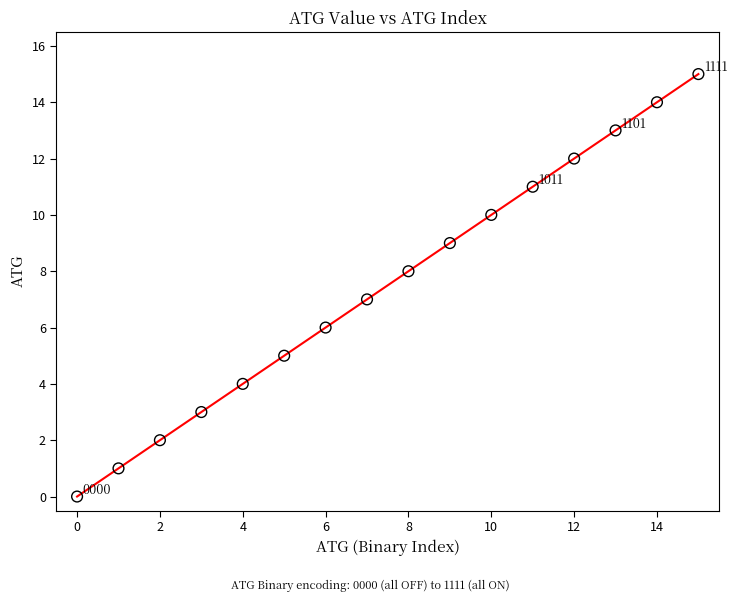

What is the range of Y values (max minus min)?

15